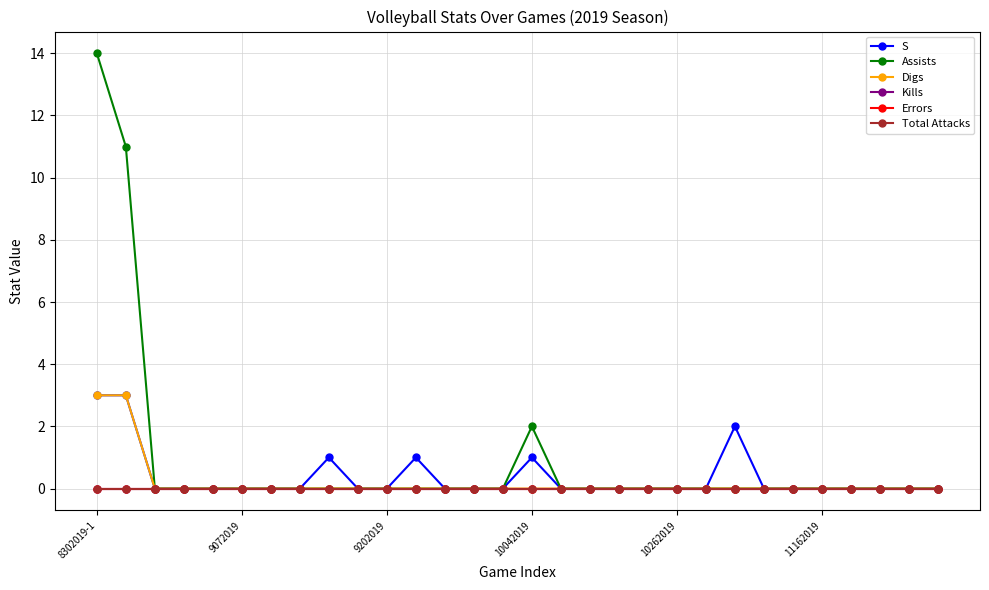

Which category has the highest value in the Total Attacks series?

8302019-1